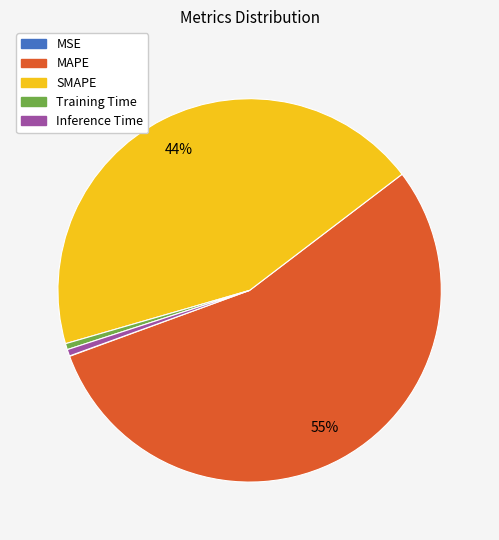

Which slice is the largest?

MAPE